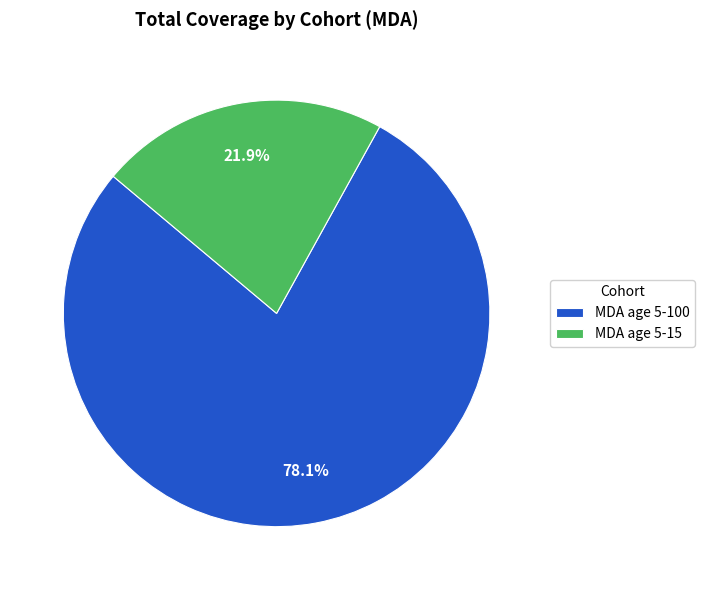

Is there a majority slice in this chart?

Yes